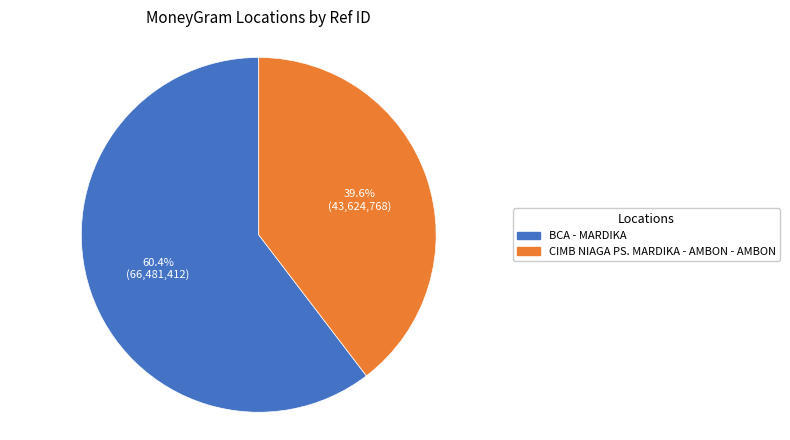

Is it true that BCA - MARDIKA is 60% of the pie?

True